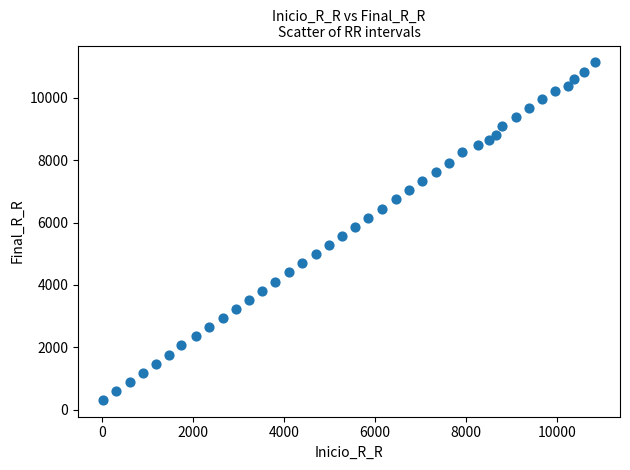

What is the range of Y values (max minus min)?

10819